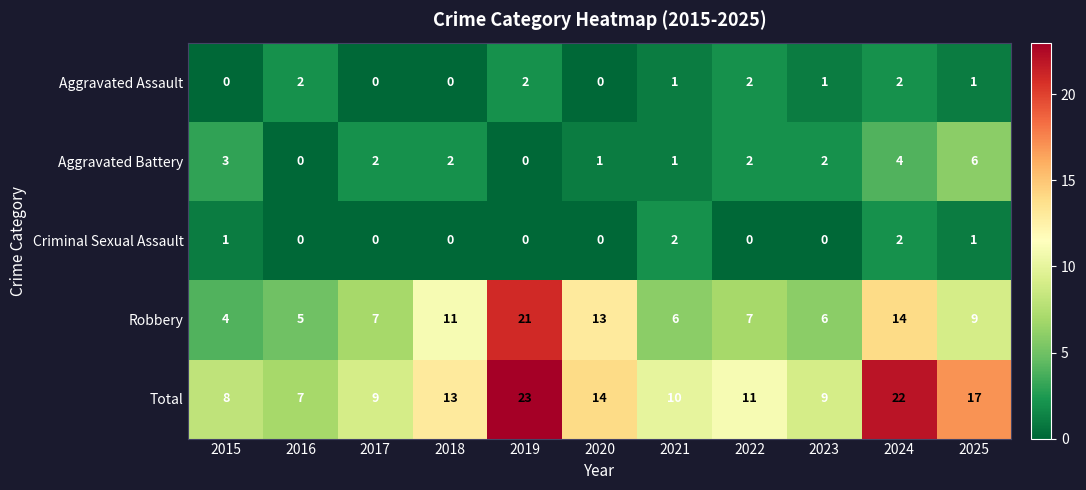

What is the total value across all series at 2023?

18